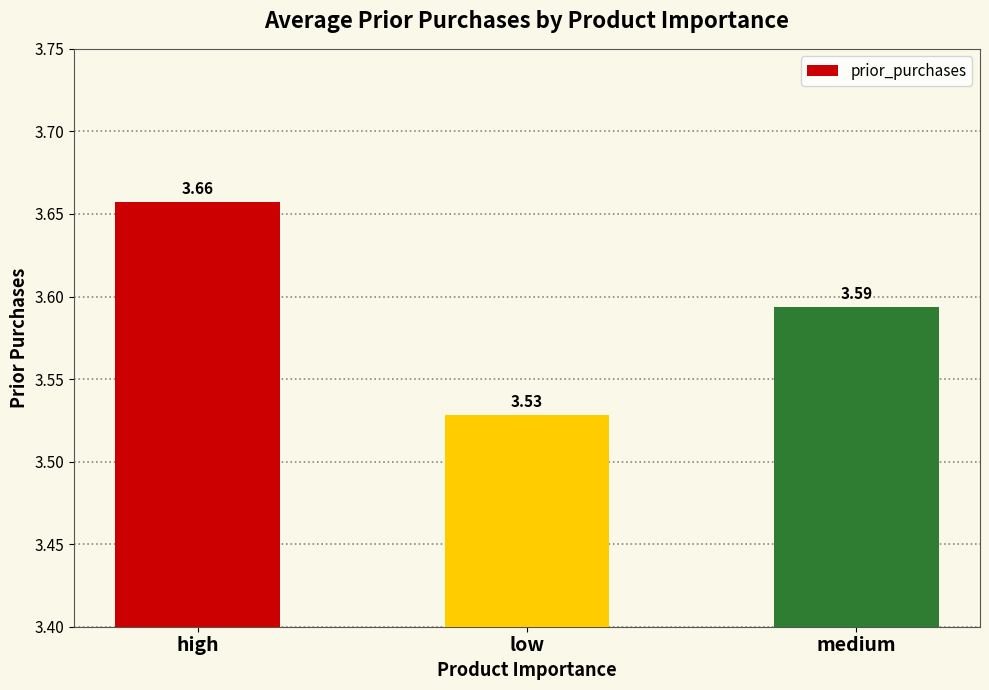

At which category does the chart reach its peak across all series?

high